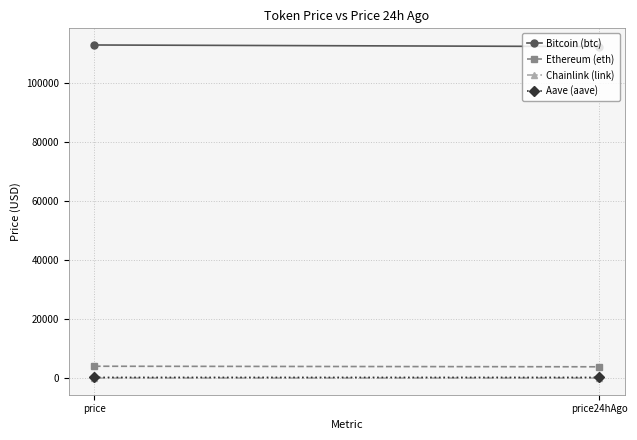

Which label corresponds to the largest value in the chart?

price